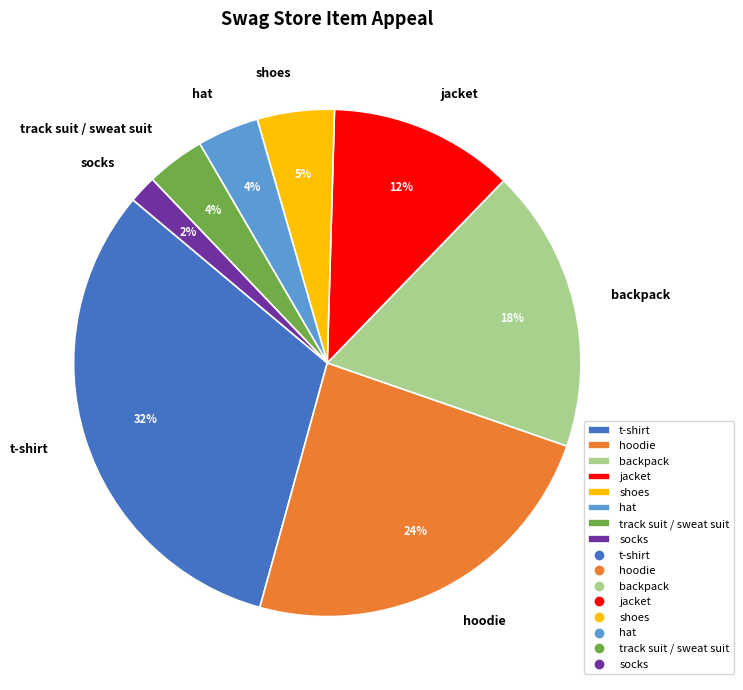

To the nearest percent, what is the average slice percentage?

12%